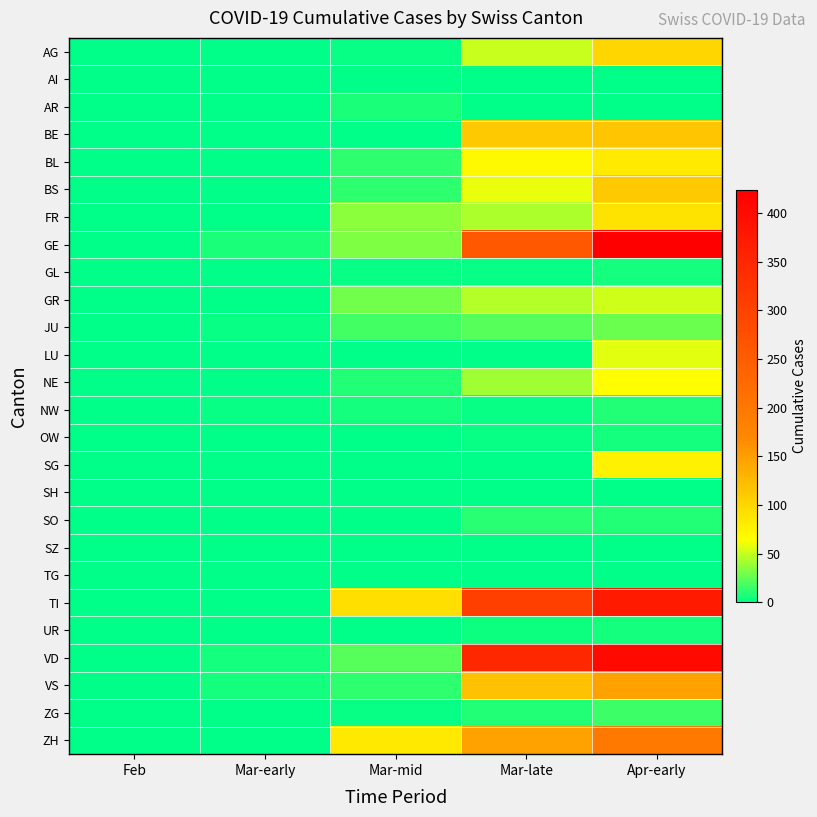

Reading left to right, what are all the values shown in this chart?

AG: Feb=0	Mar-early=0	Mar-mid=2	Mar-late=50	Apr-early=100
AI: Feb=0	Mar-early=0	Mar-mid=0	Mar-late=0	Apr-early=0
AR: Feb=0	Mar-early=0	Mar-mid=7	Mar-late=0	Apr-early=0
BE: Feb=0	Mar-early=0	Mar-mid=0	Mar-late=111	Apr-early=115
BL: Feb=0	Mar-early=1	Mar-mid=12	Mar-late=68	Apr-early=82
BS: Feb=0	Mar-early=1	Mar-mid=13	Mar-late=58	Apr-early=112
FR: Feb=0	Mar-early=0	Mar-mid=35	Mar-late=44	Apr-early=89
GE: Feb=0	Mar-early=7	Mar-mid=33	Mar-late=258	Apr-early=424
GL: Feb=0	Mar-early=0	Mar-mid=3	Mar-late=2	Apr-early=5
GR: Feb=0	Mar-early=0	Mar-mid=29	Mar-late=45	Apr-early=52
JU: Feb=0	Mar-early=2	Mar-mid=18	Mar-late=22	Apr-early=28
LU: Feb=0	Mar-early=0	Mar-mid=0	Mar-late=0	Apr-early=57
NE: Feb=0	Mar-early=1	Mar-mid=9	Mar-late=41	Apr-early=66
NW: Feb=0	Mar-early=2	Mar-mid=5	Mar-late=3	Apr-early=9
OW: Feb=0	Mar-early=0	Mar-mid=0	Mar-late=2	Apr-early=6
SG: Feb=0	Mar-early=0	Mar-mid=0	Mar-late=0	Apr-early=75
SH: Feb=0	Mar-early=0	Mar-mid=0	Mar-late=0	Apr-early=0
SO: Feb=0	Mar-early=0	Mar-mid=0	Mar-late=10	Apr-early=9
SZ: Feb=0	Mar-early=0	Mar-mid=0	Mar-late=0	Apr-early=0
TG: Feb=0	Mar-early=0	Mar-mid=0	Mar-late=0	Apr-early=0
TI: Feb=0	Mar-early=0	Mar-mid=92	Mar-late=306	Apr-early=374
UR: Feb=0	Mar-early=1	Mar-mid=1	Mar-late=4	Apr-early=6
VD: Feb=0	Mar-early=6	Mar-mid=22	Mar-late=350	Apr-early=405
VS: Feb=0	Mar-early=6	Mar-mid=12	Mar-late=119	Apr-early=147
ZG: Feb=0	Mar-early=0	Mar-mid=3	Mar-late=9	Apr-early=15
ZH: Feb=0	Mar-early=0	Mar-mid=83	Mar-late=146	Apr-early=200